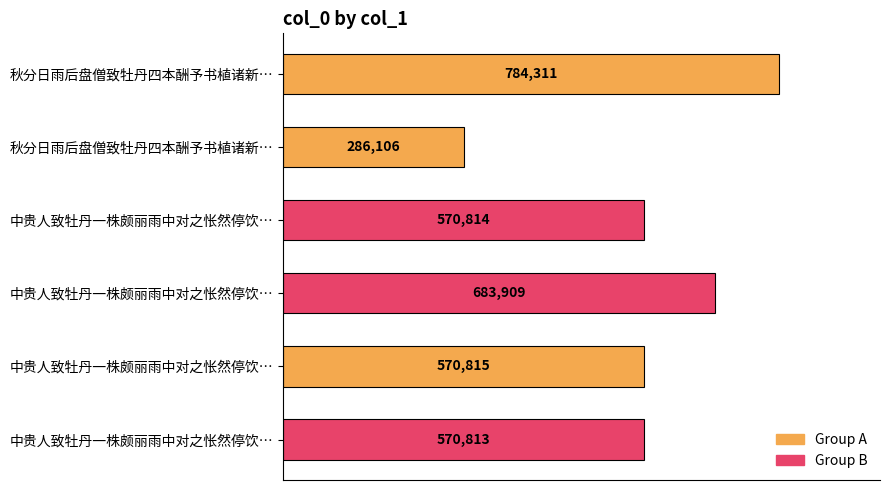

Count the number of categories in the chart.

6